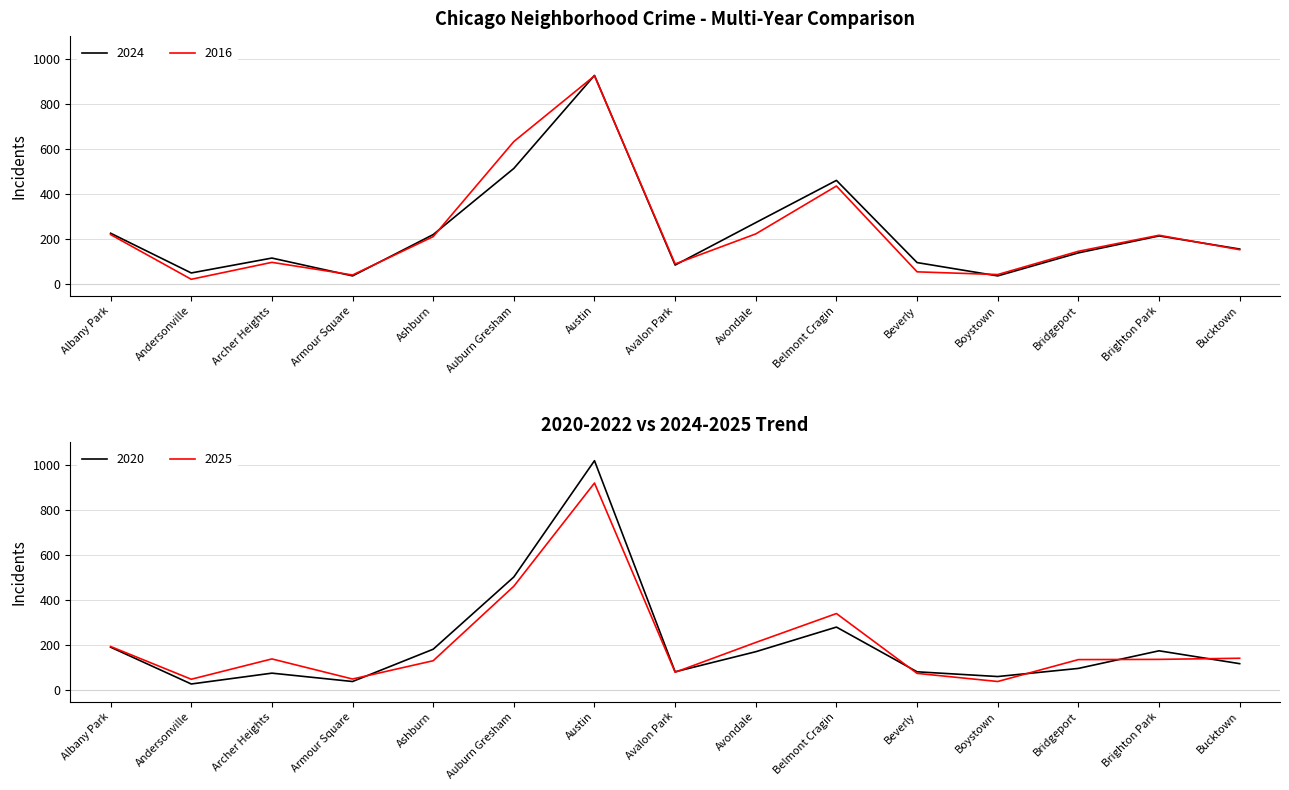

The 2025 series shows 80 at Avalon Park. True or false?

True